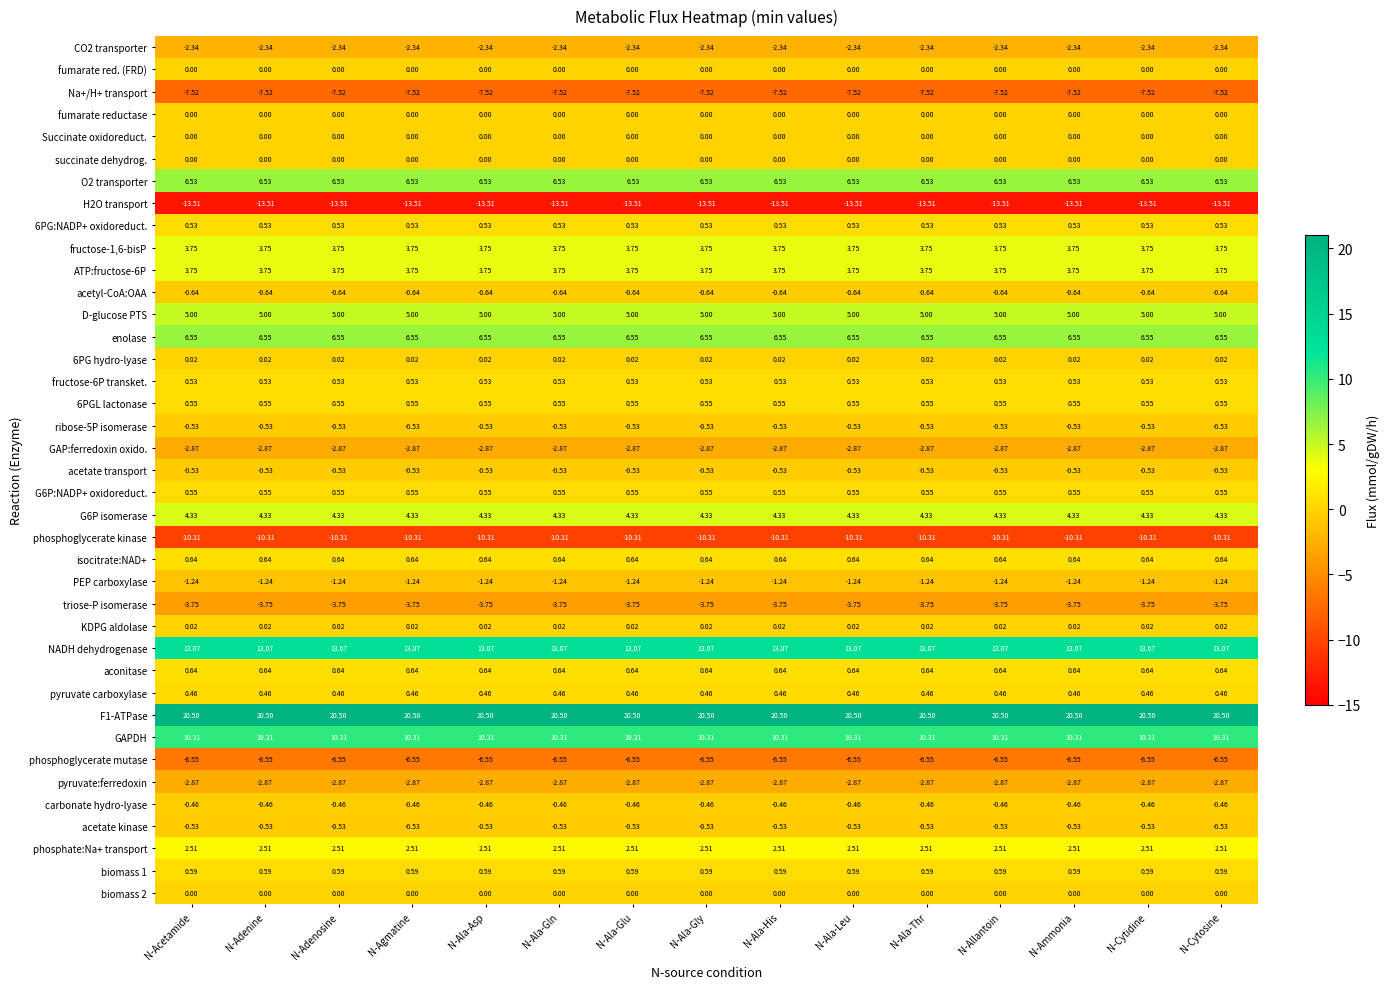

Is the value of 6PG:NADP+ oxidoreduct. at N-Acetamide greater than the value of enolase at N-Acetamide?

No